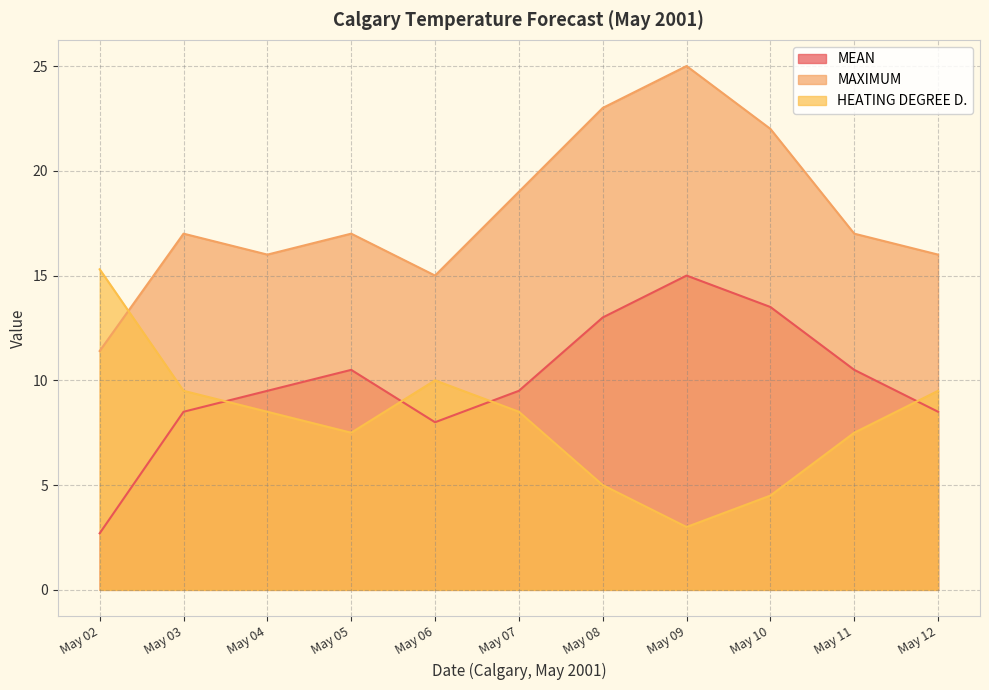

How many times do MAXIMUM and HEATING DEGREE D. cross each other?

1